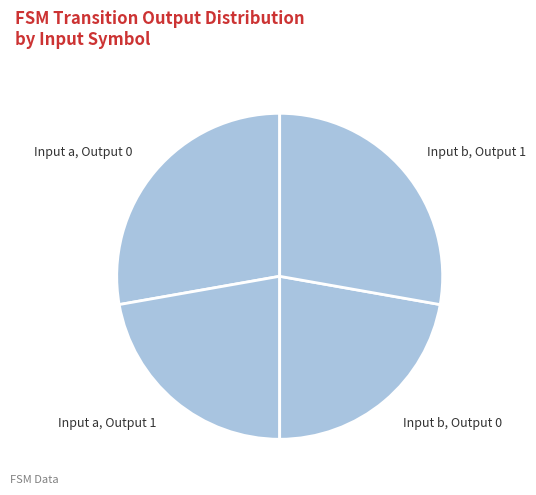

Combined, do Input a, Output 0 and Input b, Output 1 account for over 50%?

Yes